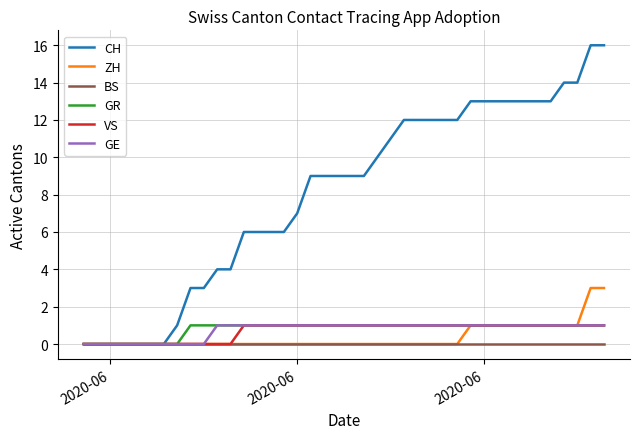

Which series has the largest total across all categories?

CH